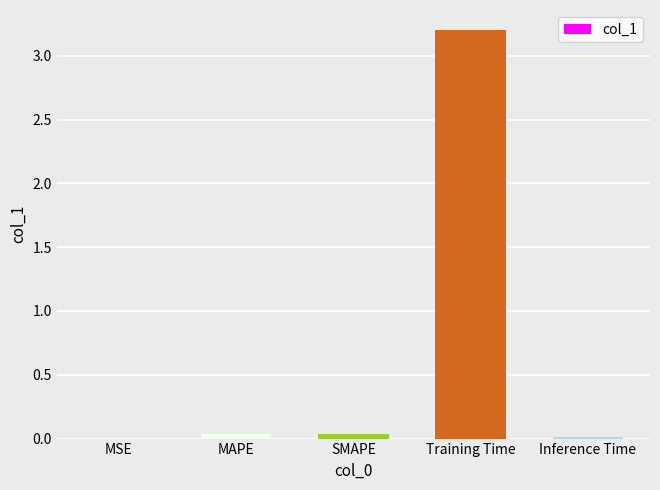

How many categories are shown in the chart?

5